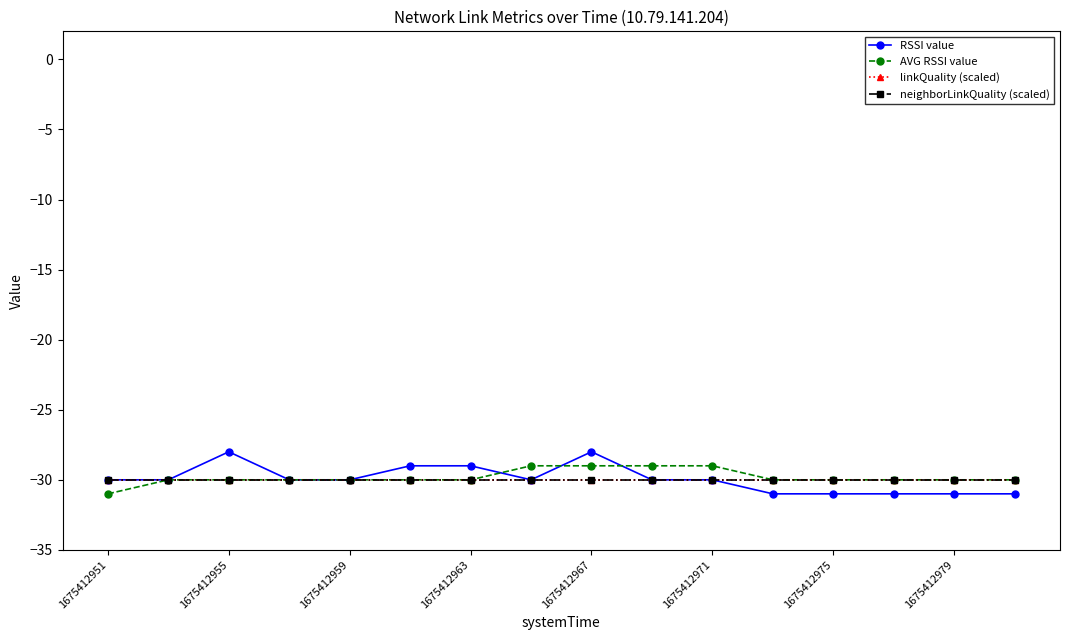

Is this an area chart (filled region under the line)?

No